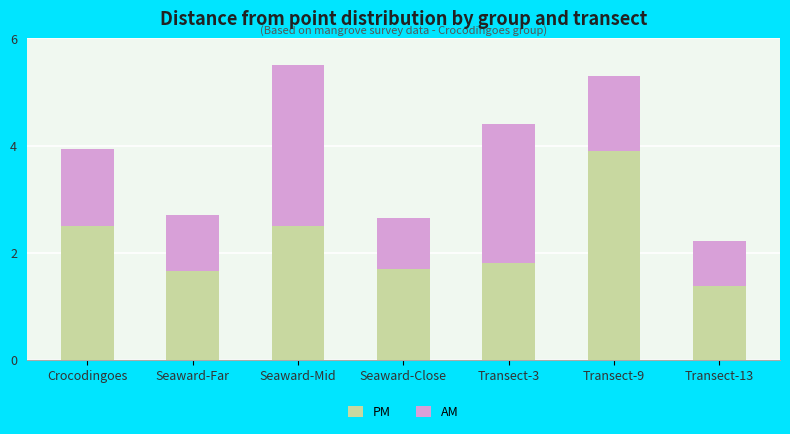

What is the difference between the maximum and minimum values in the PM series?

2.5